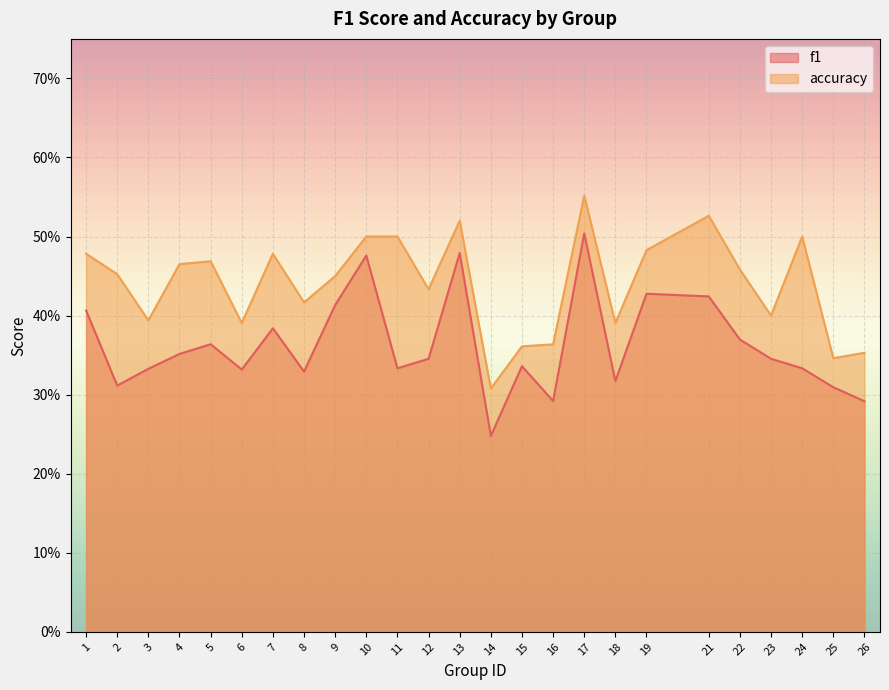

What is the value of the f1 point at the 8th from the left?

0.3